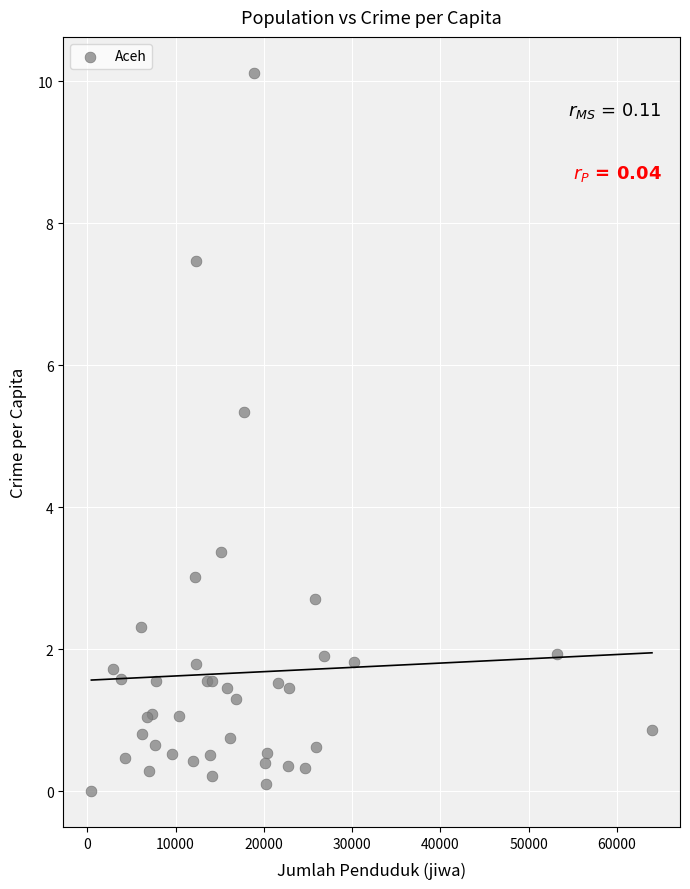

What Y value in the scatter plot is closest to 5?

5.3